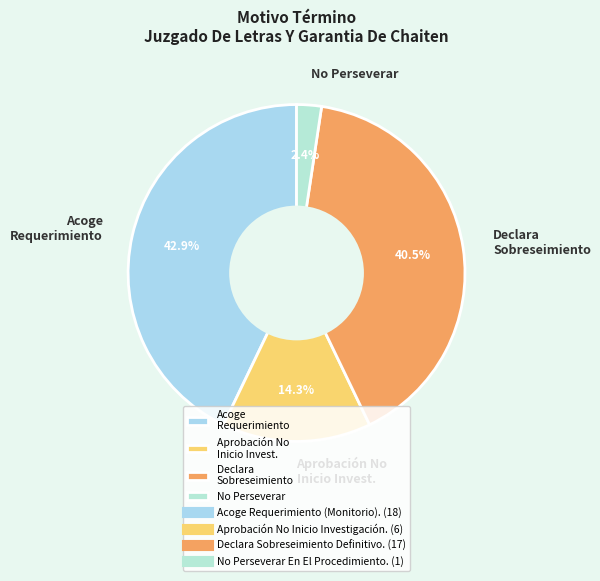

Rank the categories by value from lowest to highest.

No Perseverar, Aprobación No Inicio Invest., Declara Sobreseimiento, Acoge Requerimiento